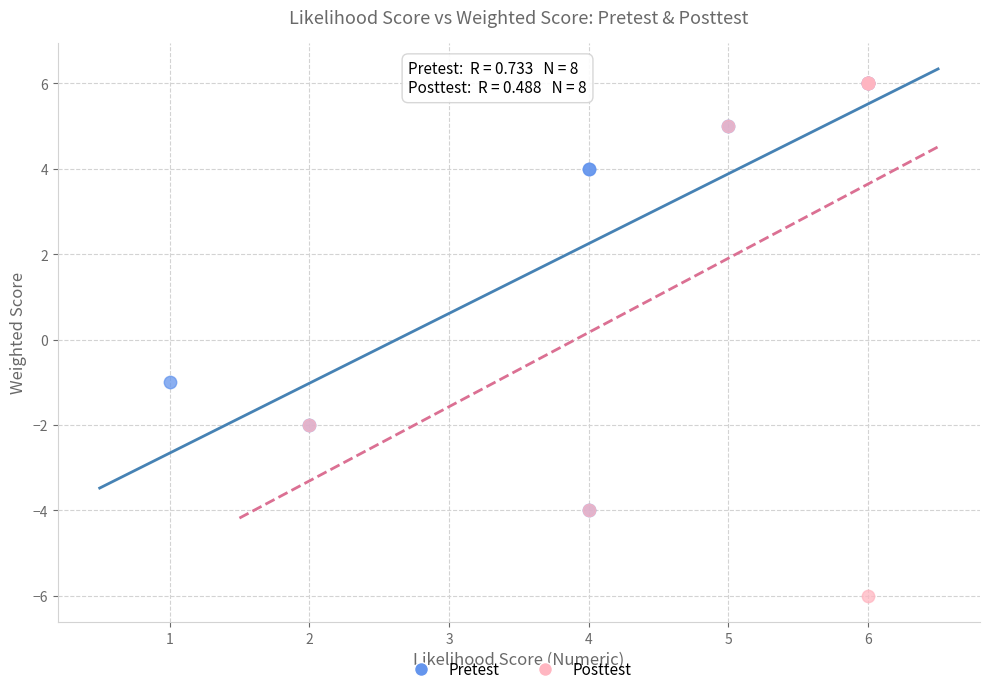

Which series reaches the minimum Y coordinate?

Posttest